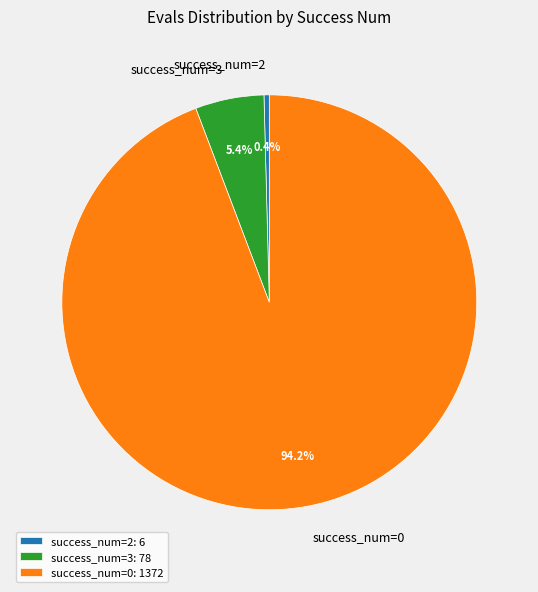

Does any single category account for the majority?

Yes